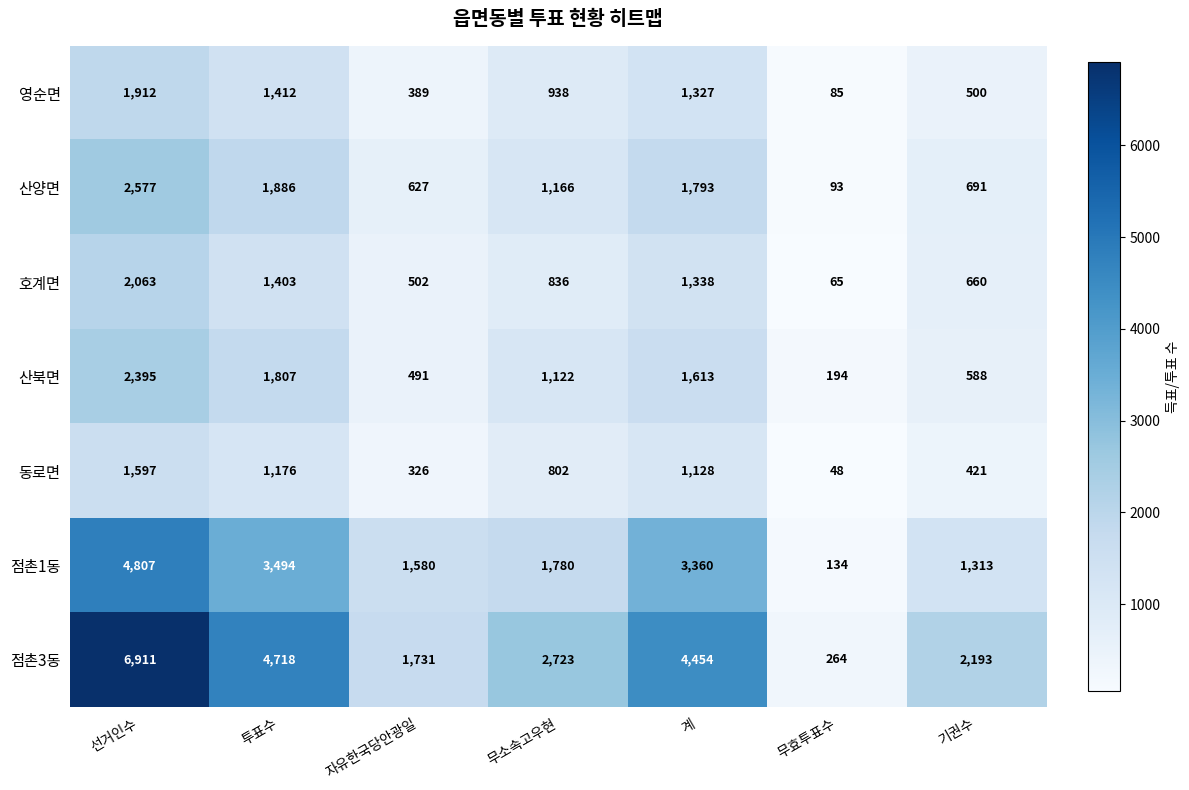

At which label does 호계면 first exceed 836?

선거인수